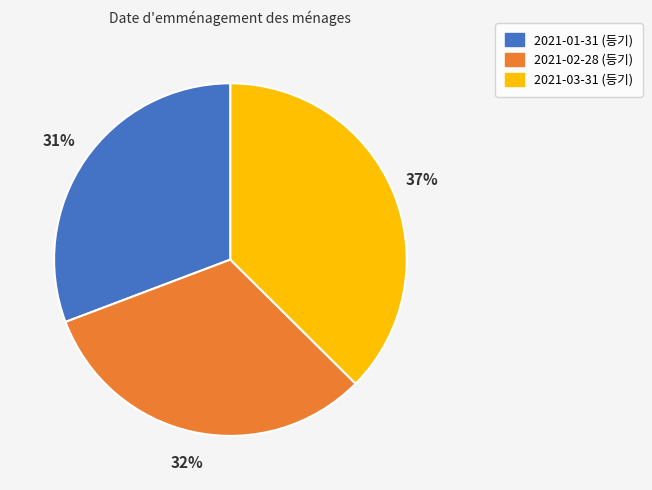

Combined, do 2021-01-31 (등기) and 2021-02-28 (등기) account for over 50%?

Yes